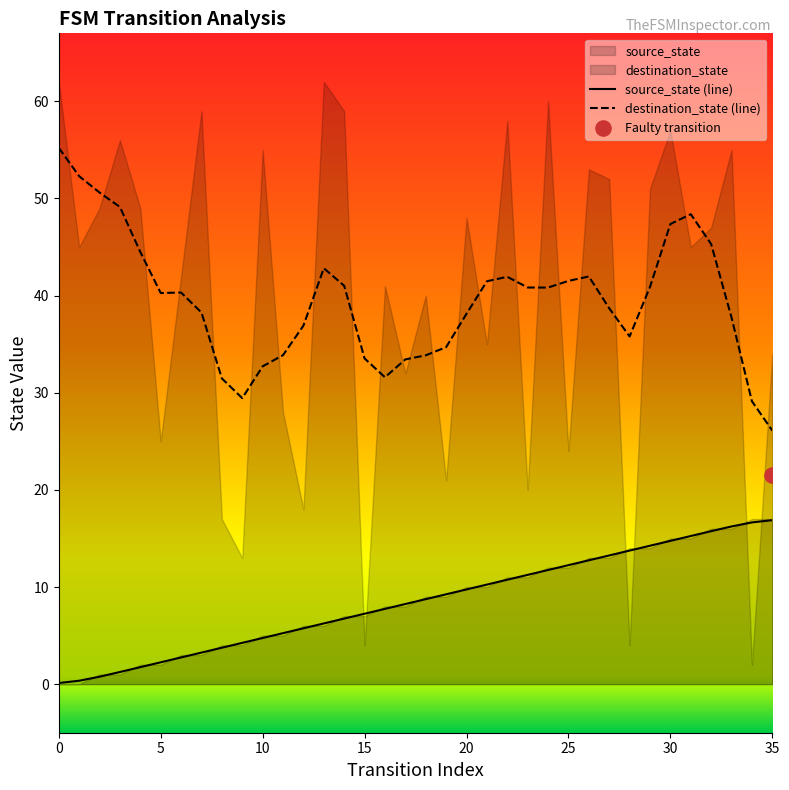

At which category is the sum across all series the highest?

31